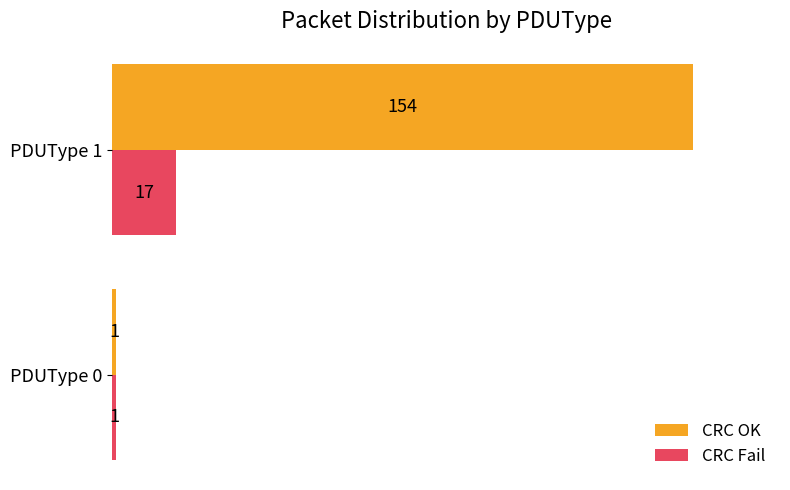

Which series changed the most between PDUType 0 and PDUType 1?

CRC OK